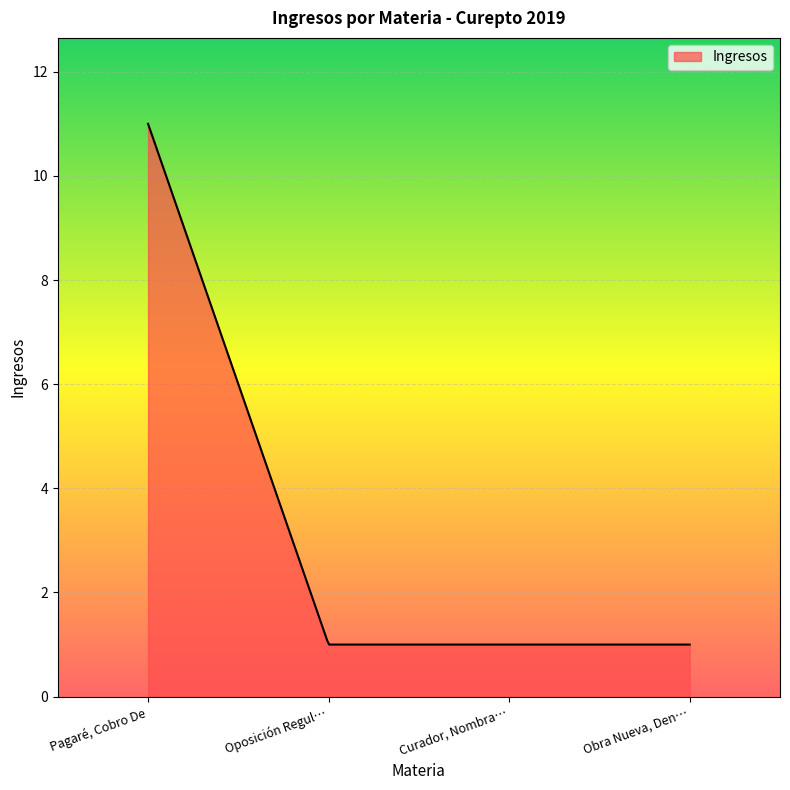

What is the greatest value displayed?

11.0